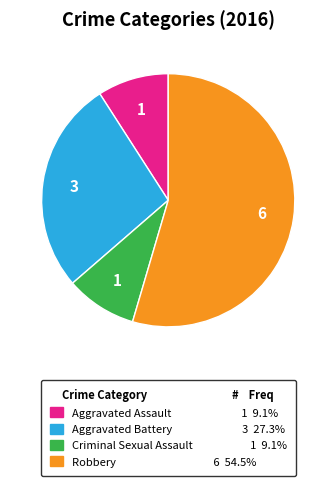

Which slice is the largest?

Robbery